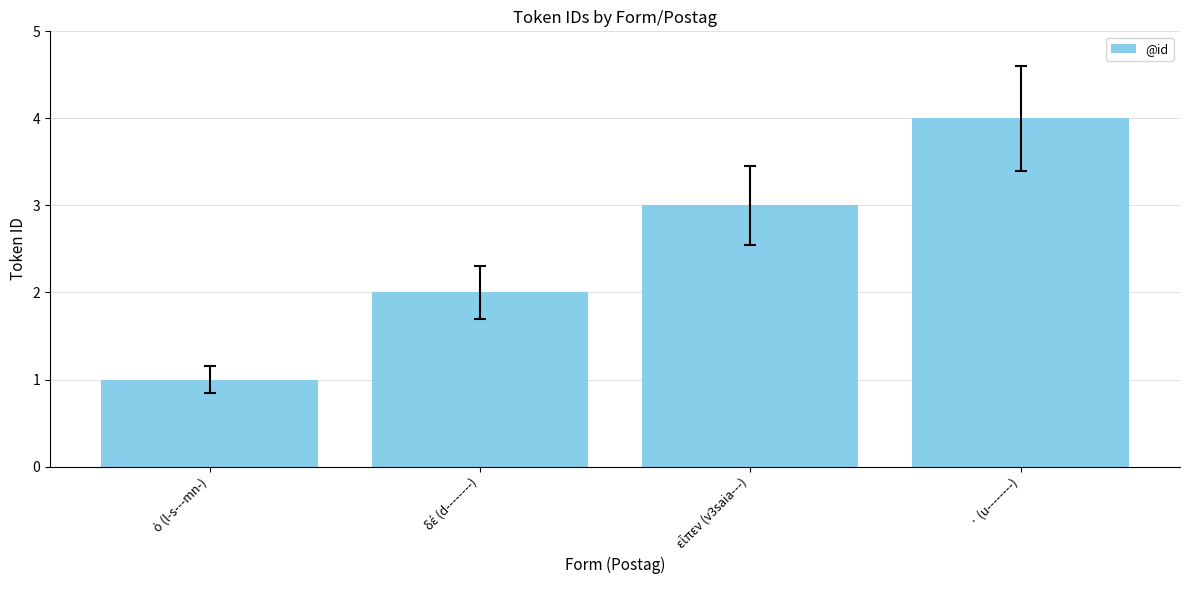

Reading left to right, what are all the values shown in this chart?

1	2	3	4